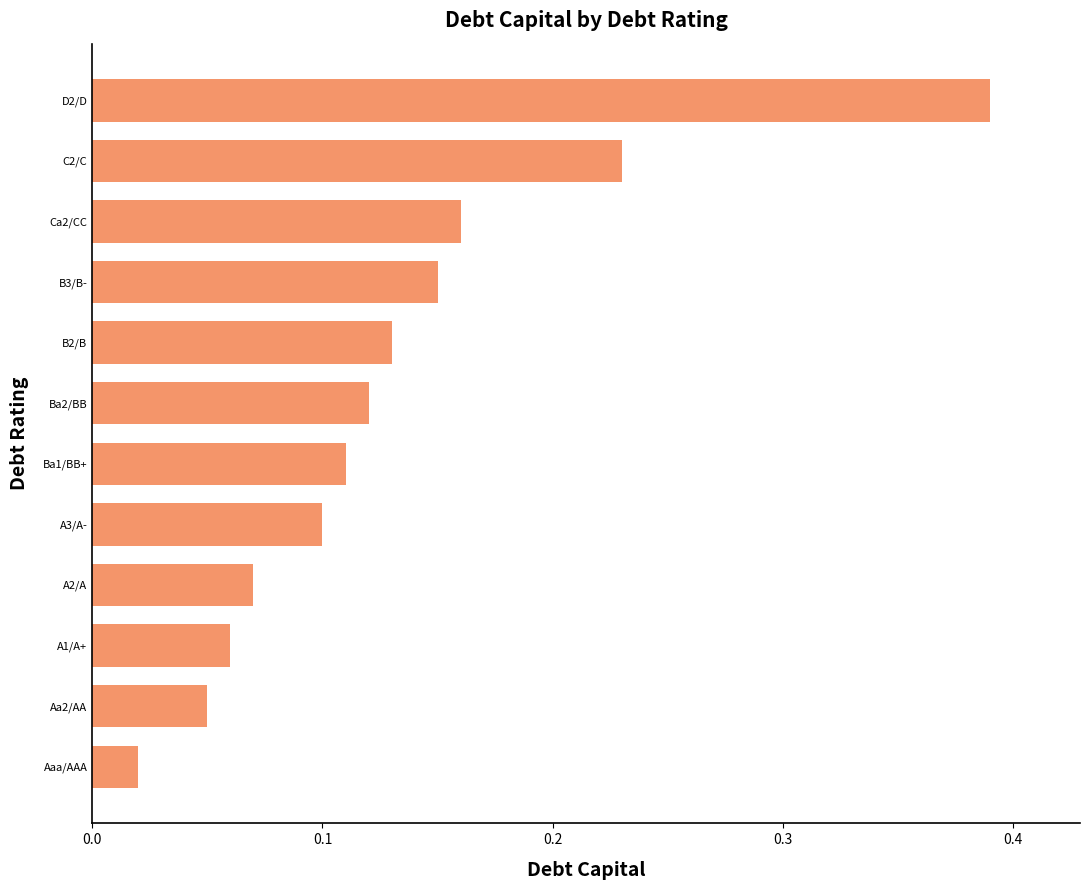

List the labels in order of value, smallest first.

Aaa/AAA, Aa2/AA, A1/A+, A2/A, A3/A-, Ba1/BB+, Ba2/BB, B2/B, B3/B-, Ca2/CC, C2/C, D2/D